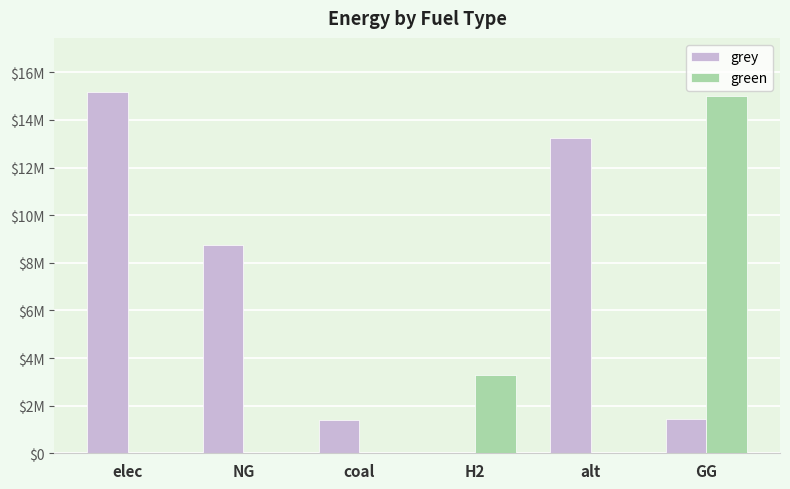

What are all the series names shown in the legend?

grey, green